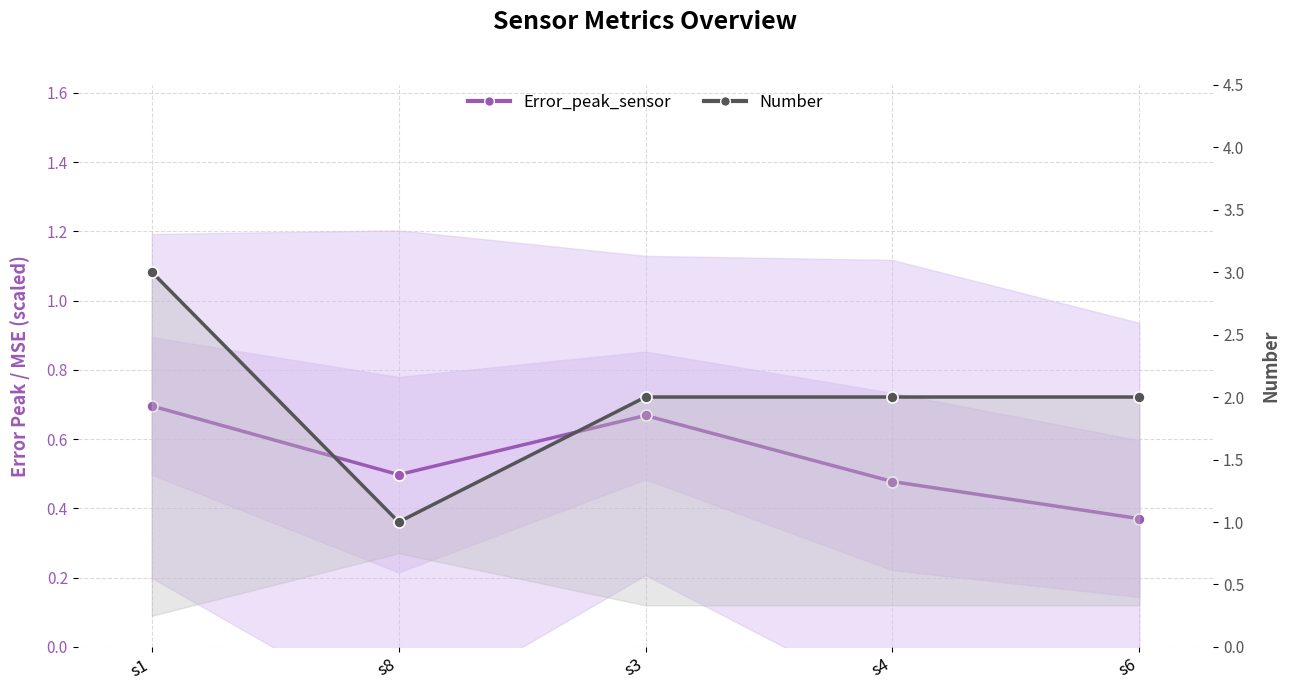

True or false: Number has a value of 3.6 at s4.

False